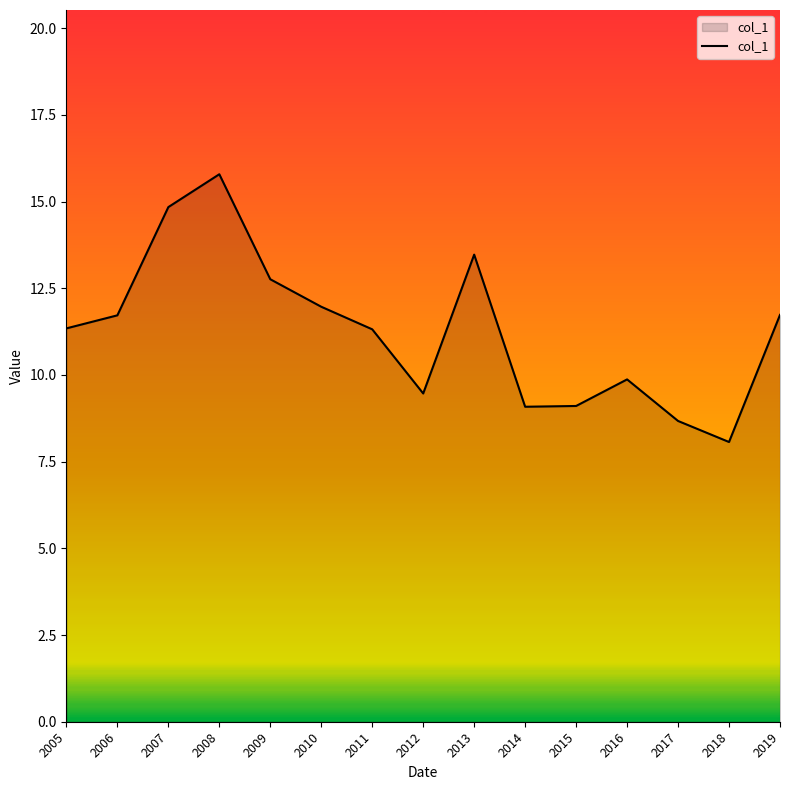

What is the sum of the values at 2013 and 2009?

26.2